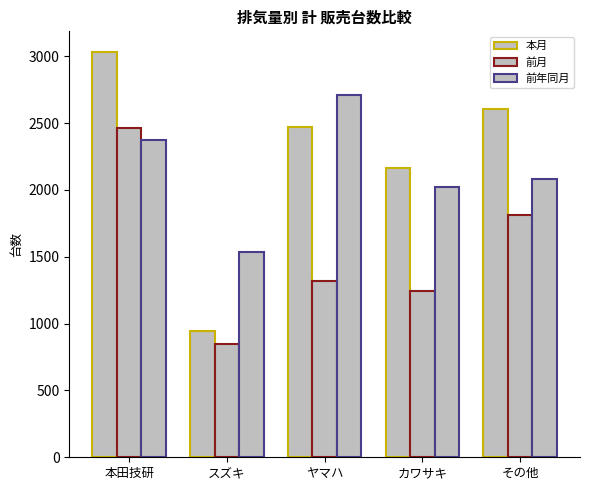

What is the difference between the 前年同月 values at その他 and スズキ?

546